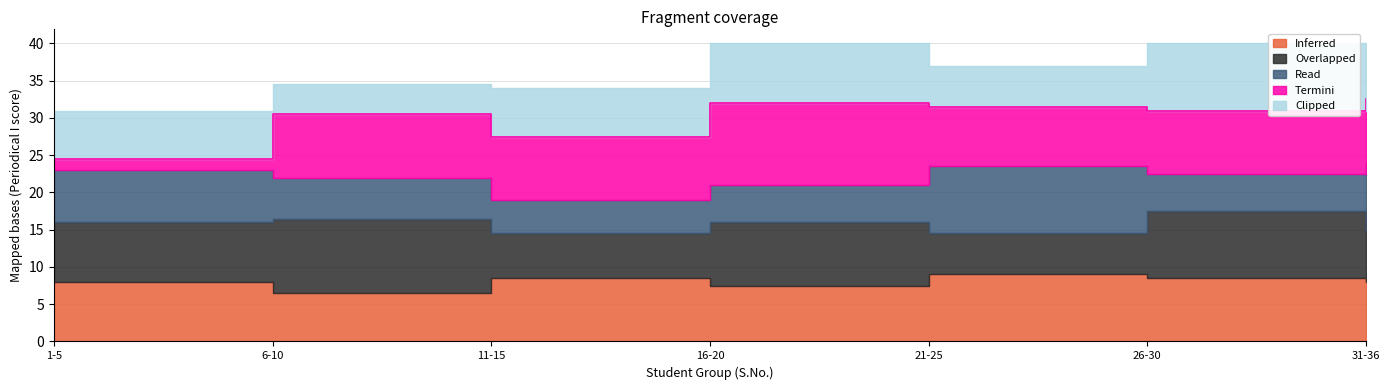

Which has a higher value, 16-20 or 31-36?

31-36